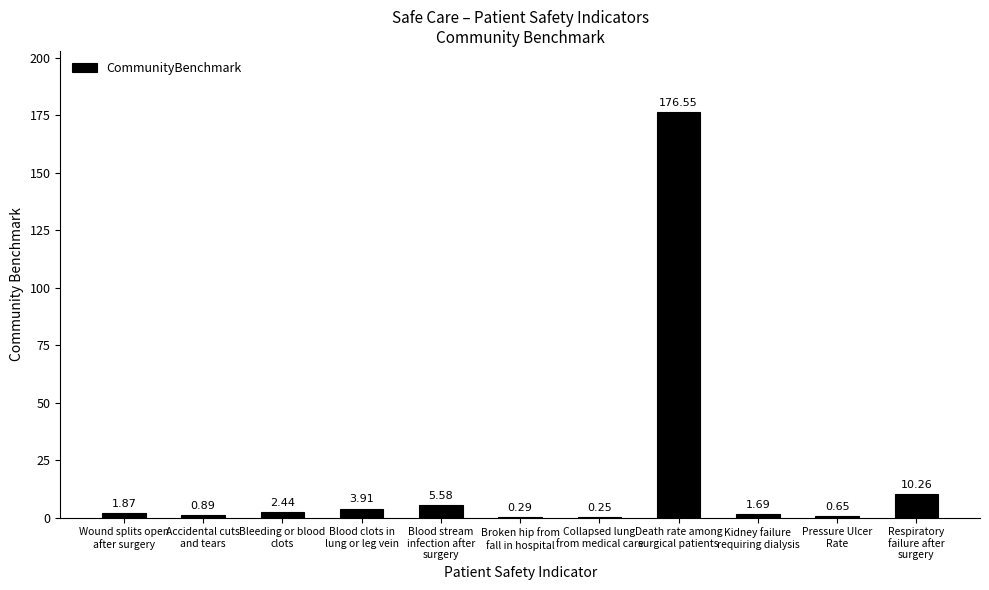

Between Death rate among
surgical patients and Pressure Ulcer
Rate, which is larger?

Death rate among
surgical patients